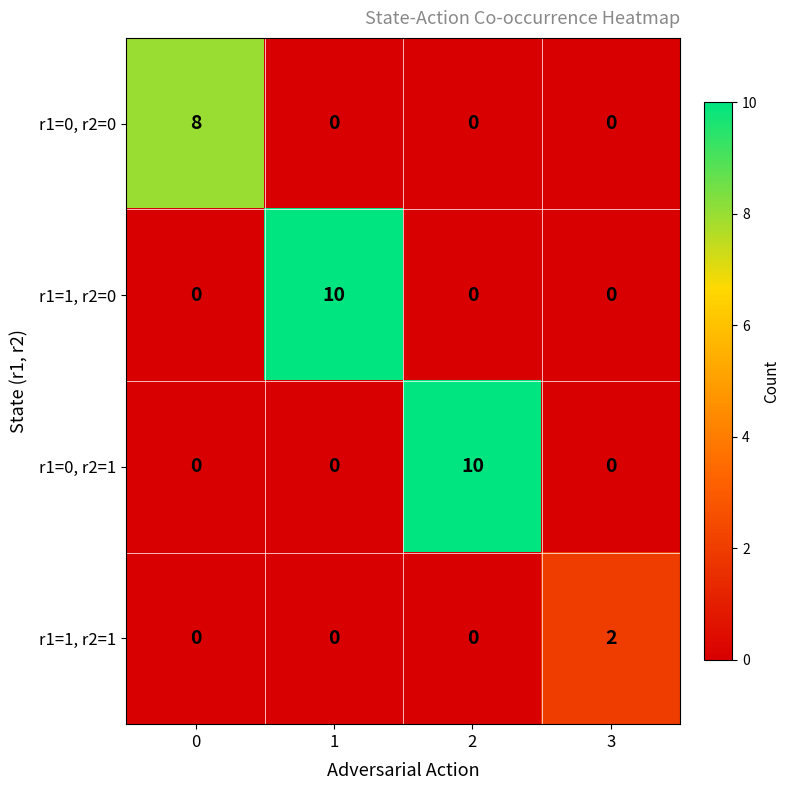

At how many categories does at least one series exceed 4?

3